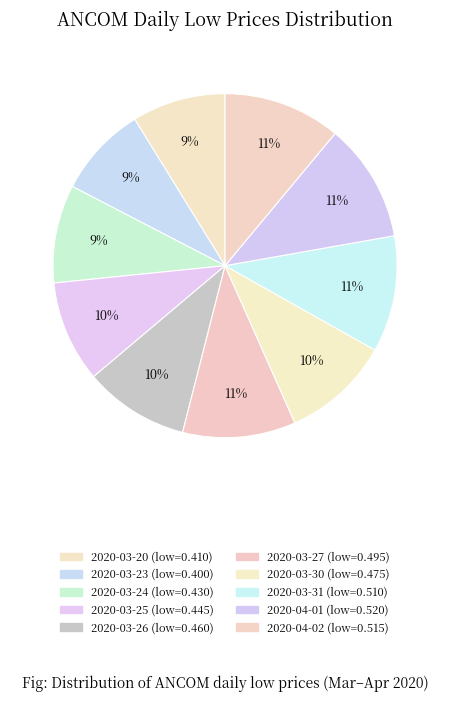

Is there any slice that represents more than half of the pie?

No